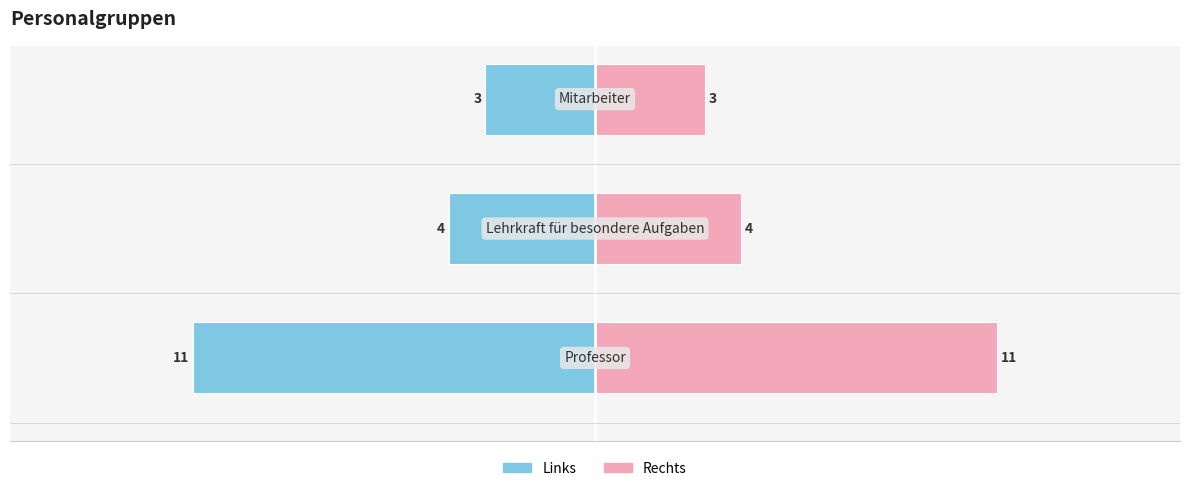

What is the difference between the maximum and minimum values in the Anzahl (rechts) series?

8